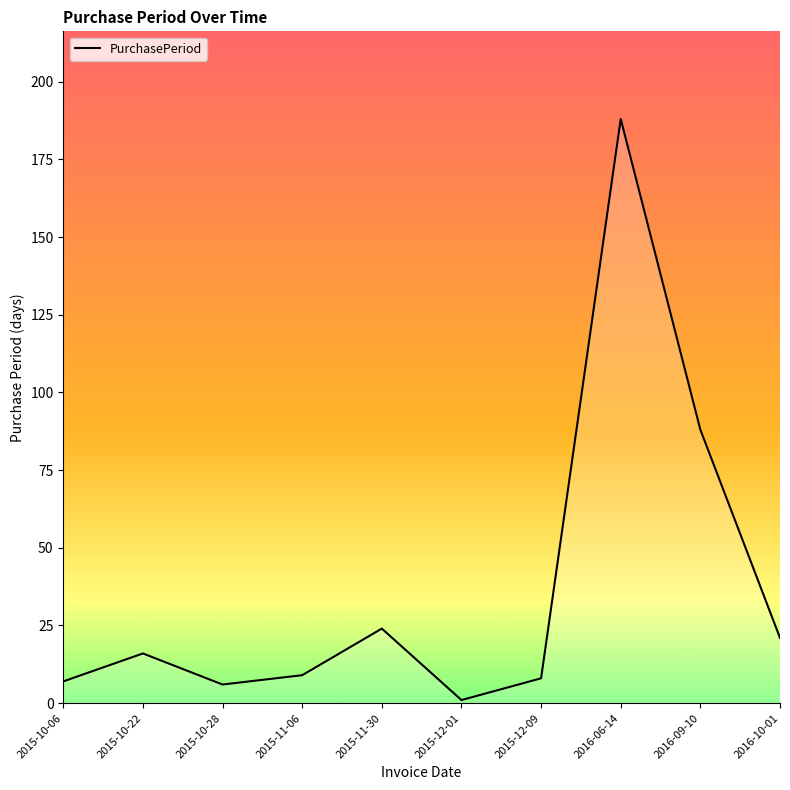

What position from the right is 2015-11-30?

6